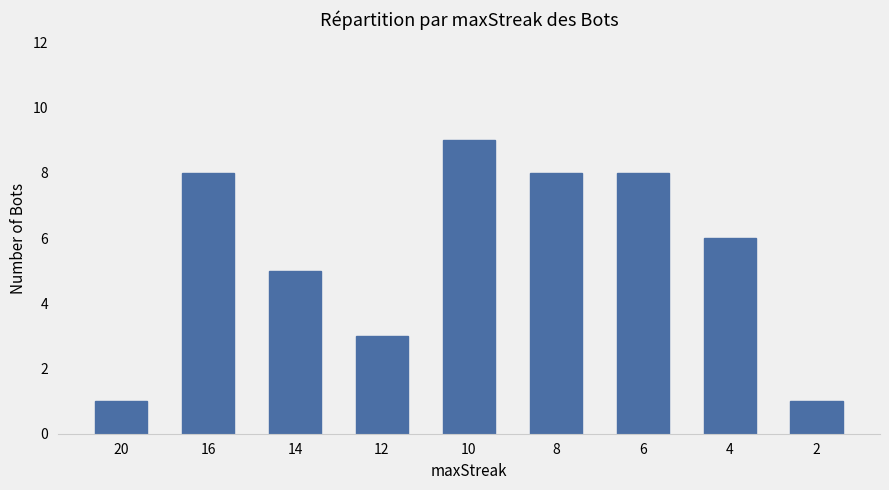

What is the change in value from 14 to 8?

+3